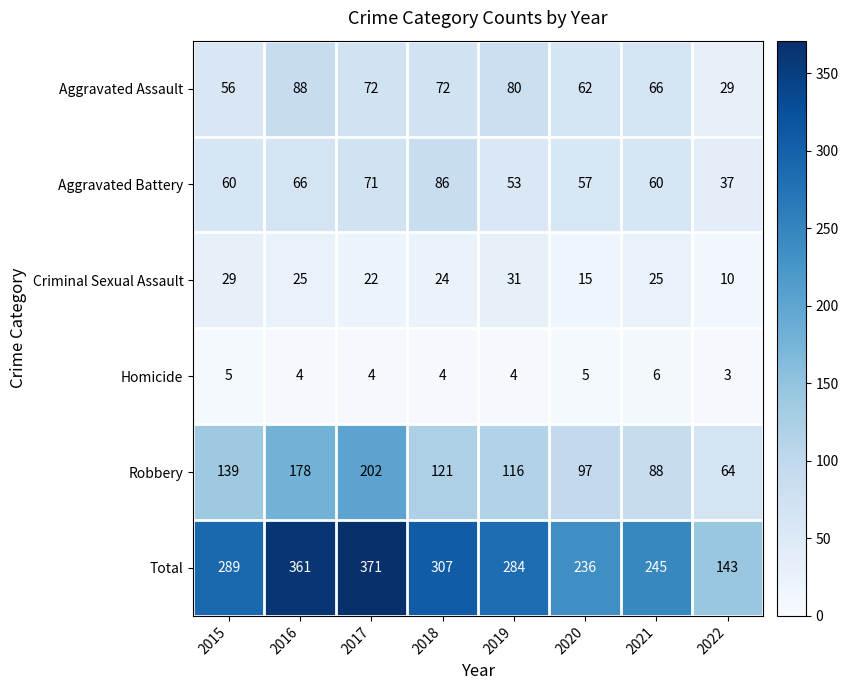

Where is Robbery nearest to the value 133?

2015